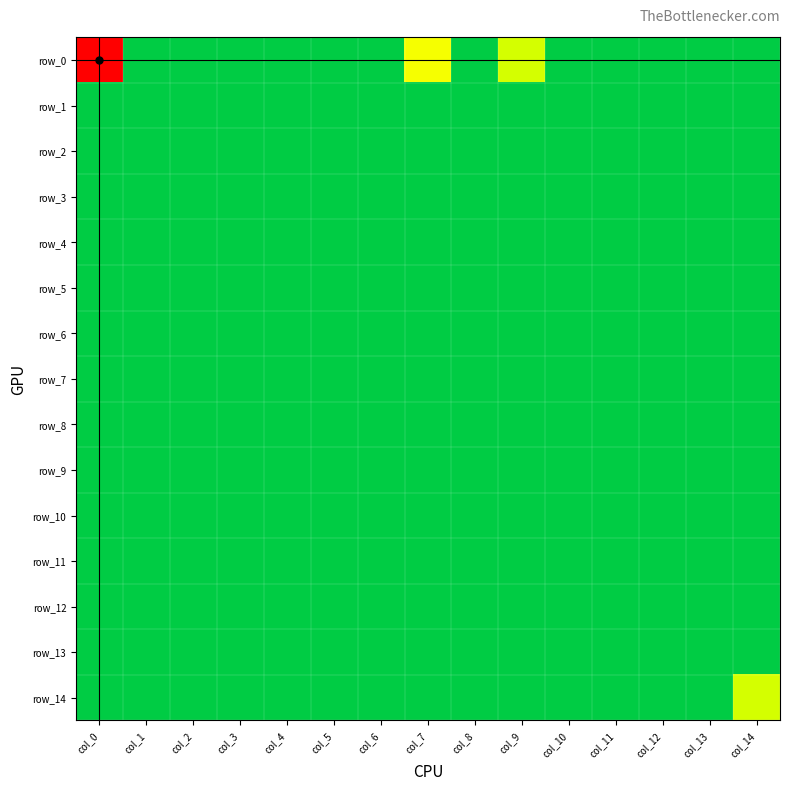

Reading left to right, what are all the values shown in this chart?

row_0: col_0=15	col_1=0	col_2=0	col_3=0	col_4=0	col_5=0	col_6=0	col_7=2	col_8=0	col_9=1	col_10=0	col_11=0	col_12=0	col_13=0	col_14=0
row_1: col_0=0	col_1=0	col_2=0	col_3=0	col_4=0	col_5=0	col_6=0	col_7=0	col_8=0	col_9=0	col_10=0	col_11=0	col_12=0	col_13=0	col_14=0
row_2: col_0=0	col_1=0	col_2=0	col_3=0	col_4=0	col_5=0	col_6=0	col_7=0	col_8=0	col_9=0	col_10=0	col_11=0	col_12=0	col_13=0	col_14=0
row_3: col_0=0	col_1=0	col_2=0	col_3=0	col_4=0	col_5=0	col_6=0	col_7=0	col_8=0	col_9=0	col_10=0	col_11=0	col_12=0	col_13=0	col_14=0
row_4: col_0=0	col_1=0	col_2=0	col_3=0	col_4=0	col_5=0	col_6=0	col_7=0	col_8=0	col_9=0	col_10=0	col_11=0	col_12=0	col_13=0	col_14=0
row_5: col_0=0	col_1=0	col_2=0	col_3=0	col_4=0	col_5=0	col_6=0	col_7=0	col_8=0	col_9=0	col_10=0	col_11=0	col_12=0	col_13=0	col_14=0
row_6: col_0=0	col_1=0	col_2=0	col_3=0	col_4=0	col_5=0	col_6=0	col_7=0	col_8=0	col_9=0	col_10=0	col_11=0	col_12=0	col_13=0	col_14=0
row_7: col_0=0	col_1=0	col_2=0	col_3=0	col_4=0	col_5=0	col_6=0	col_7=0	col_8=0	col_9=0	col_10=0	col_11=0	col_12=0	col_13=0	col_14=0
row_8: col_0=0	col_1=0	col_2=0	col_3=0	col_4=0	col_5=0	col_6=0	col_7=0	col_8=0	col_9=0	col_10=0	col_11=0	col_12=0	col_13=0	col_14=0
row_9: col_0=0	col_1=0	col_2=0	col_3=0	col_4=0	col_5=0	col_6=0	col_7=0	col_8=0	col_9=0	col_10=0	col_11=0	col_12=0	col_13=0	col_14=0
row_10: col_0=0	col_1=0	col_2=0	col_3=0	col_4=0	col_5=0	col_6=0	col_7=0	col_8=0	col_9=0	col_10=0	col_11=0	col_12=0	col_13=0	col_14=0
row_11: col_0=0	col_1=0	col_2=0	col_3=0	col_4=0	col_5=0	col_6=0	col_7=0	col_8=0	col_9=0	col_10=0	col_11=0	col_12=0	col_13=0	col_14=0
row_12: col_0=0	col_1=0	col_2=0	col_3=0	col_4=0	col_5=0	col_6=0	col_7=0	col_8=0	col_9=0	col_10=0	col_11=0	col_12=0	col_13=0	col_14=0
row_13: col_0=0	col_1=0	col_2=0	col_3=0	col_4=0	col_5=0	col_6=0	col_7=0	col_8=0	col_9=0	col_10=0	col_11=0	col_12=0	col_13=0	col_14=0
row_14: col_0=0	col_1=0	col_2=0	col_3=0	col_4=0	col_5=0	col_6=0	col_7=0	col_8=0	col_9=0	col_10=0	col_11=0	col_12=0	col_13=0	col_14=1